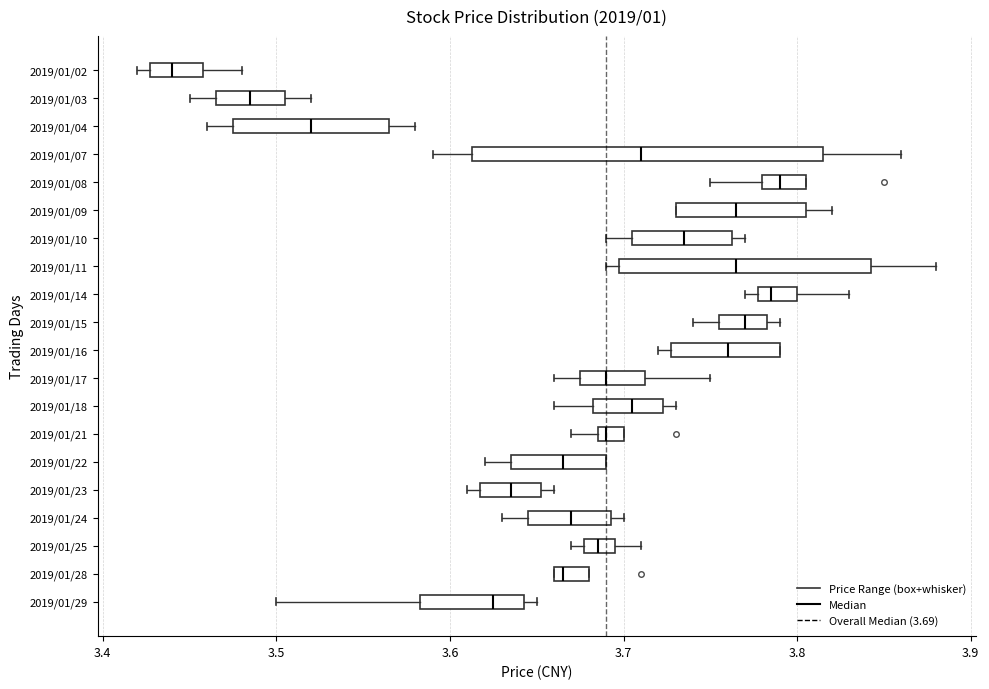

Reading bottom to top, transcribe this box plot: for each box, give where its median line is, the range the box spans, and where its two whiskers end, as read against the x-axis. The values are not printed on the chart, so give them approximately, as read against the axis.

2019/01/29: median 3.63, box 3.58 to 3.64, whiskers 3.50 to 3.65
2019/01/28: median 3.67, box 3.66 to 3.68, whiskers 3.66 to 3.68
2019/01/25: median 3.69, box 3.68 to 3.70, whiskers 3.67 to 3.71
2019/01/24: median 3.67, box 3.65 to 3.69, whiskers 3.63 to 3.70
2019/01/23: median 3.64, box 3.62 to 3.65, whiskers 3.61 to 3.66
2019/01/22: median 3.67, box 3.64 to 3.69, whiskers 3.62 to 3.69
2019/01/21: median 3.69 (just right of the box's left edge), box 3.69 to 3.70, whiskers 3.67 to 3.70
2019/01/18: median 3.71, box 3.68 to 3.72, whiskers 3.66 to 3.73
2019/01/17: median 3.69, box 3.68 to 3.71, whiskers 3.66 to 3.75
2019/01/16: median 3.76, box 3.73 to 3.79, whiskers 3.72 to 3.79
2019/01/15: median 3.77, box 3.76 to 3.78, whiskers 3.74 to 3.79
2019/01/14: median 3.79, box 3.78 to 3.80, whiskers 3.77 to 3.83
2019/01/11: median 3.77, box 3.70 to 3.84, whiskers 3.69 to 3.88
2019/01/10: median 3.74, box 3.71 to 3.76, whiskers 3.69 to 3.77
2019/01/09: median 3.77, box 3.73 to 3.81, whiskers 3.73 to 3.82
2019/01/08: median 3.79, box 3.78 to 3.81, whiskers 3.75 to 3.81
2019/01/07: median 3.71, box 3.61 to 3.82, whiskers 3.59 to 3.86
2019/01/04: median 3.52, box 3.48 to 3.57, whiskers 3.46 to 3.58
2019/01/03: median 3.49, box 3.47 to 3.51, whiskers 3.45 to 3.52
2019/01/02: median 3.44, box 3.43 to 3.46, whiskers 3.42 to 3.48